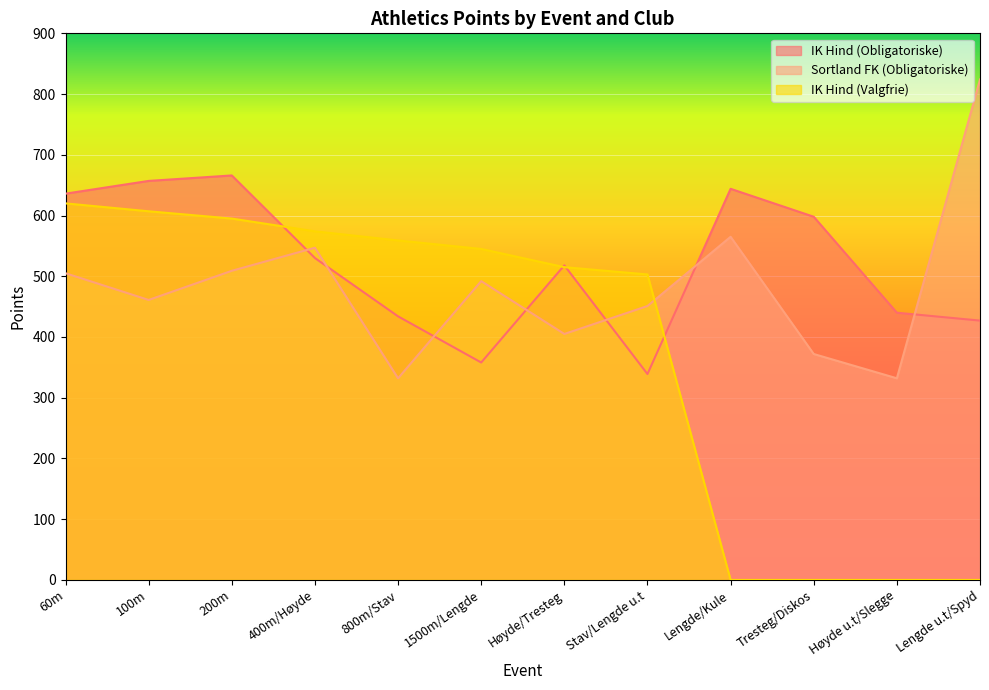

What is the minimum value for IK Hind (Obligatoriske)?

339